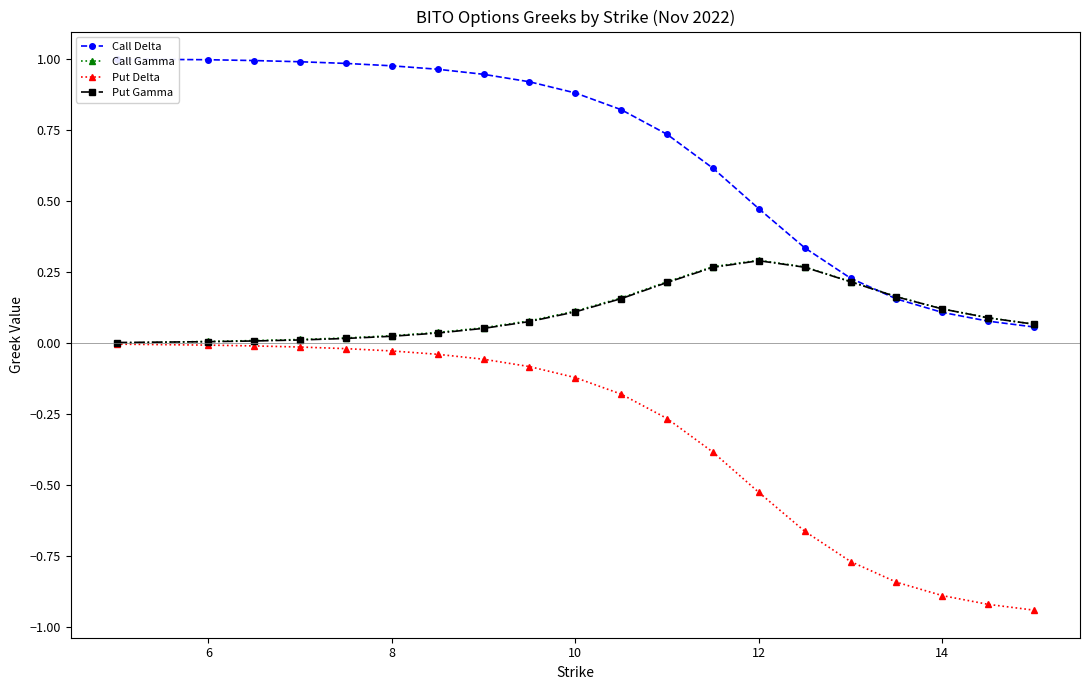

What is the sum of all Call Gamma values?

2.2